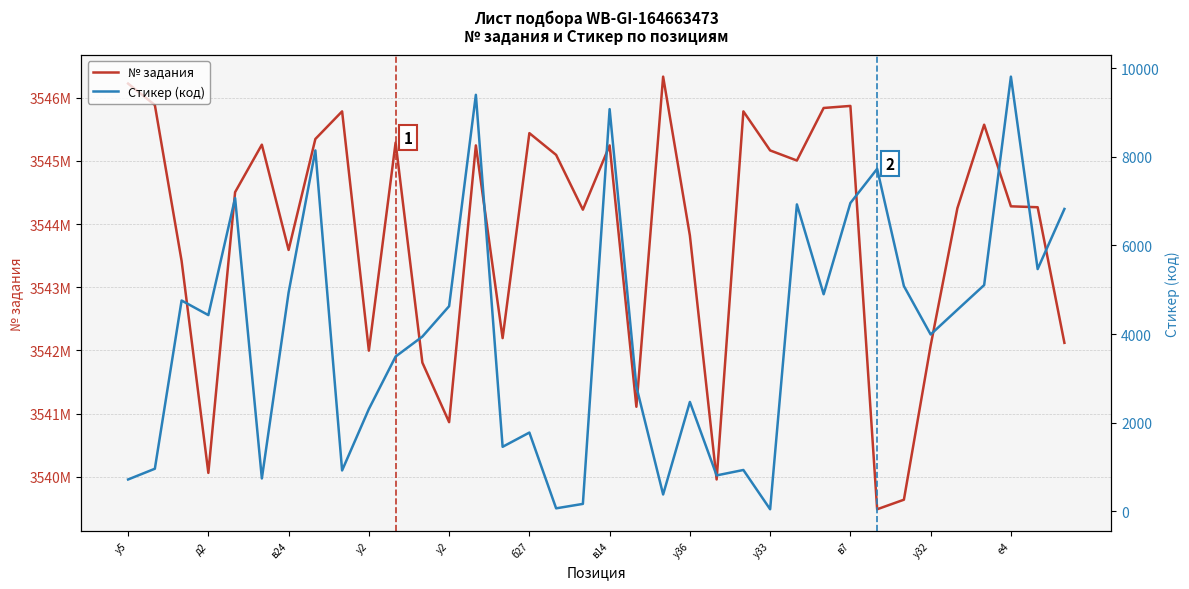

What is the sum of the Стикер (код) values at е4 and у2?

14440